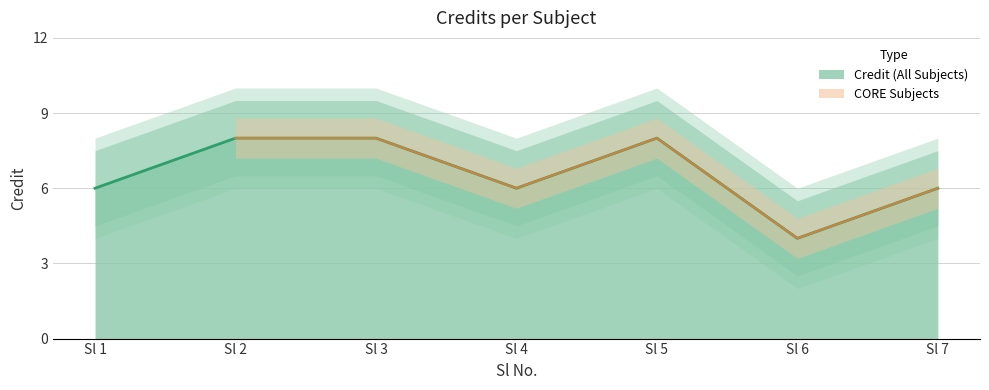

What is the difference between the maximum and minimum values?

4